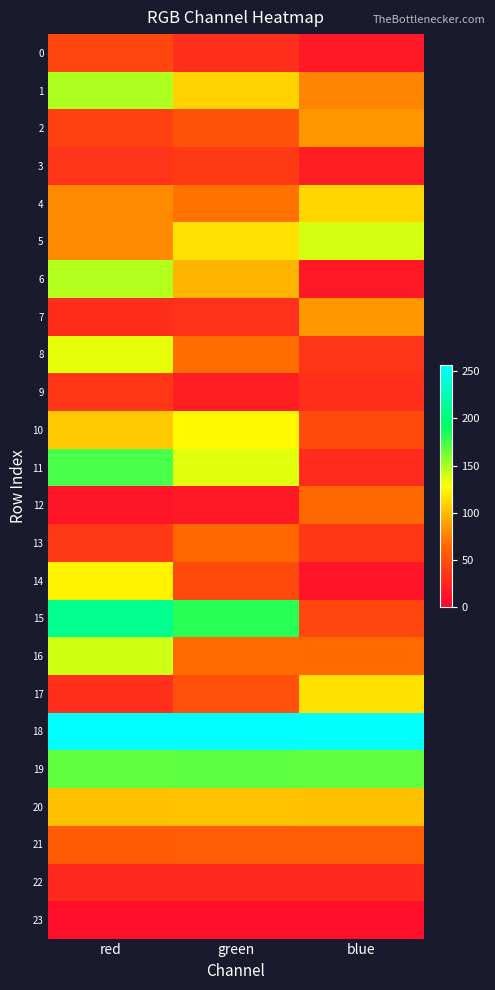

Reading right to left, what are all the values shown in this chart?

0: blue=16.3	green=30.5	red=45.5
1: blue=76.8	green=109.3	red=148.4
2: blue=85.0	green=52.0	red=41.4
3: blue=20.1	green=36.9	red=33.4
4: blue=111.2	green=69.1	red=79.2
5: blue=138.6	green=115.3	red=78.9
6: blue=16.3	green=96.6	red=147.0
7: blue=84.7	green=31.2	red=29.5
8: blue=34.0	green=67.1	red=134.2
9: blue=29.9	green=20.1	red=34.8
10: blue=46.5	green=125.3	red=105.0
11: blue=27.1	green=135.6	red=174.0
12: blue=65.3	green=15.5	red=13.6
13: blue=35.2	green=64.2	red=36.5
14: blue=13.3	green=46.6	red=123.3
15: blue=45.1	green=181.9	red=208.6
16: blue=66.0	green=66.3	red=140.1
17: blue=115.8	green=50.2	red=29.9
18: blue=253.5	green=255.6	red=255.9
19: blue=167.2	green=168.2	red=167.6
20: blue=102.9	green=103.1	red=102.2
21: blue=58.4	green=58.4	red=57.9
22: blue=26.9	green=26.6	red=26.1
23: blue=10.0	green=9.6	red=9.5